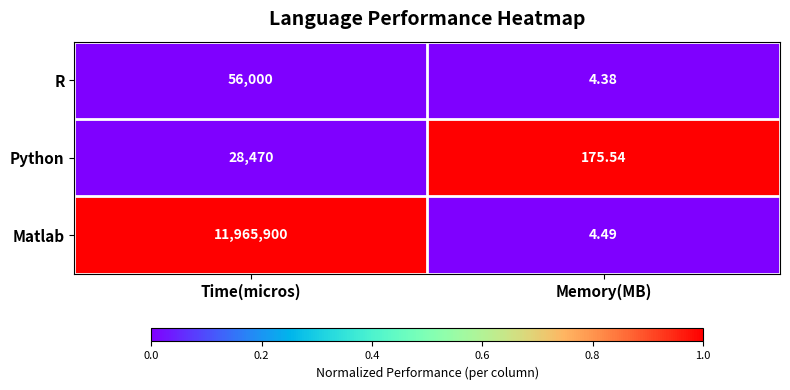

Is the value of R at Memory(MB) greater than the value of Matlab at Memory(MB)?

No